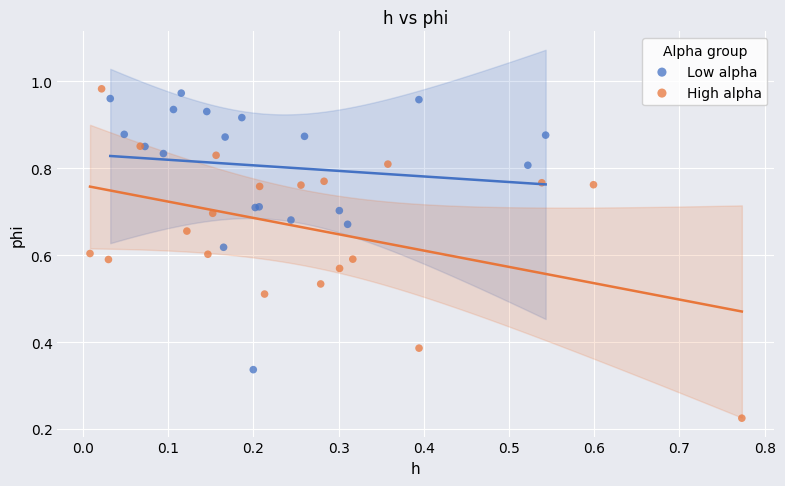

Which series has the widest spread of Y values?

High alpha